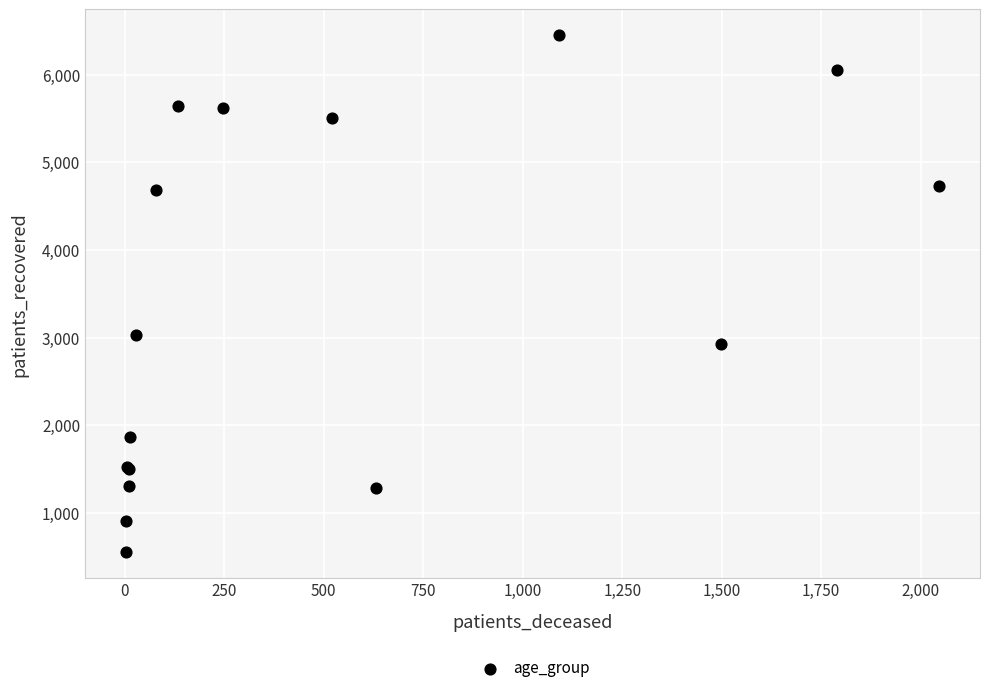

What Y value in the scatter plot is closest to 3500?

3032